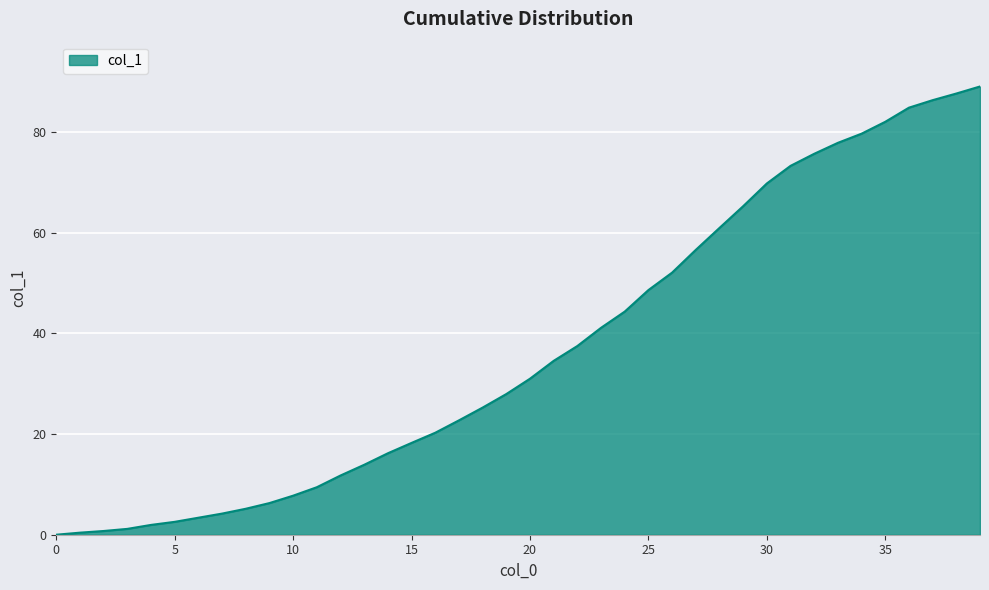

What is the maximum value shown in the chart?

89.1